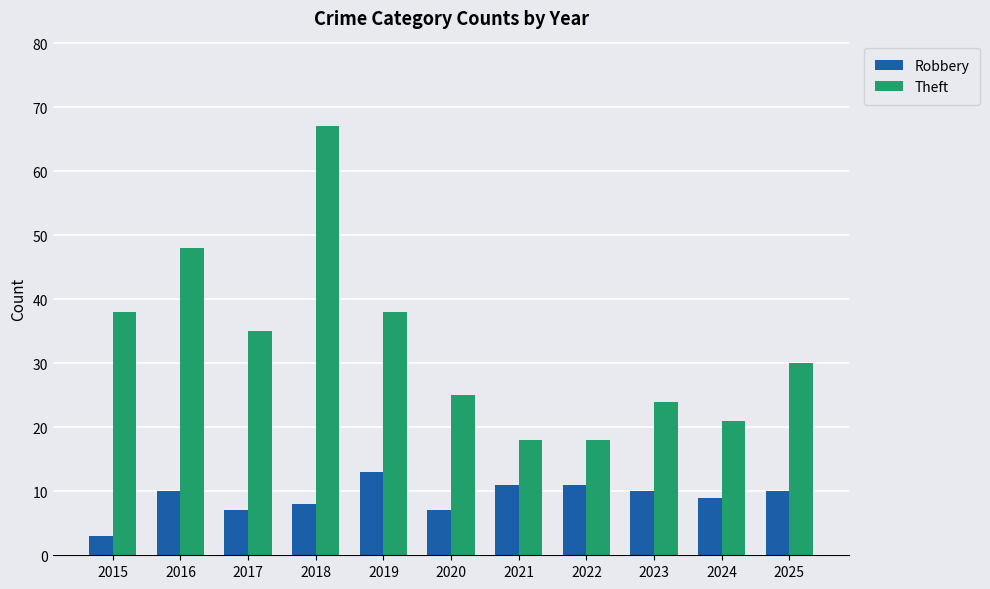

Count the Robbery values in the range 7 to 11.

9